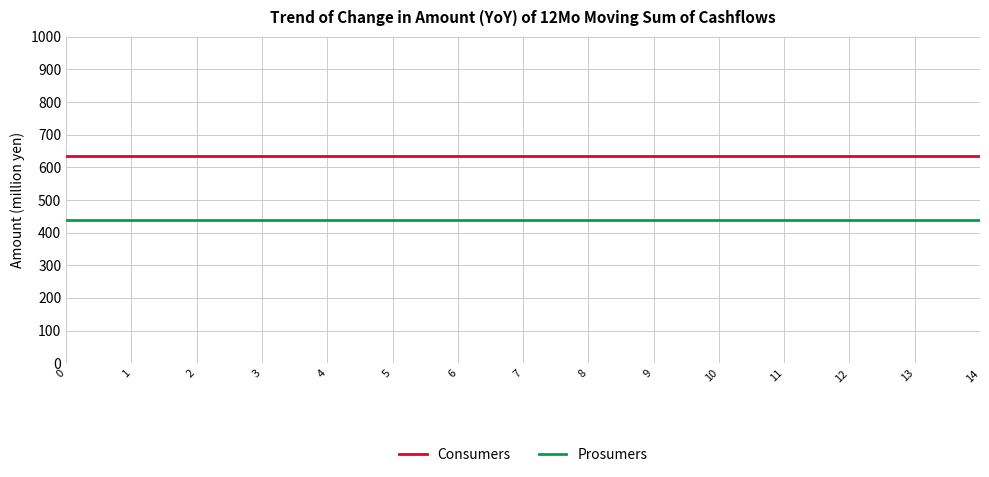

True or false: Consumers and Prosumers intersect in this chart.

False